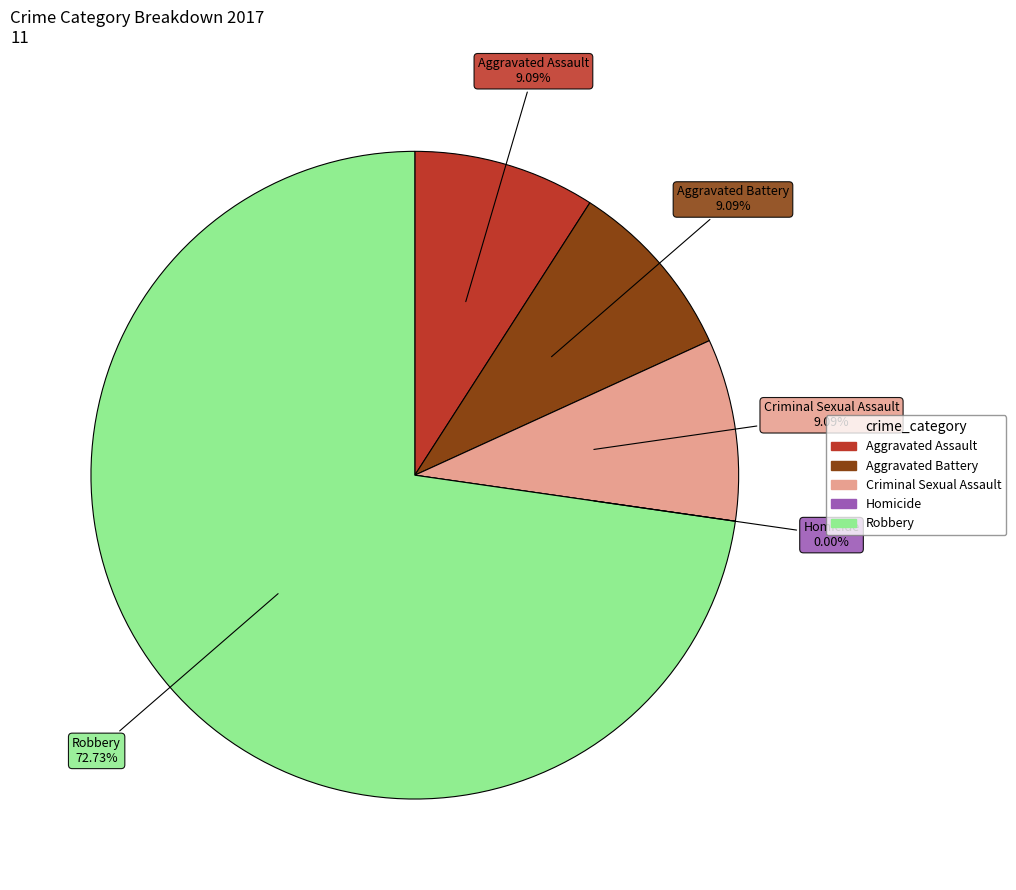

To the nearest percent, what portion does Robbery represent?

73%